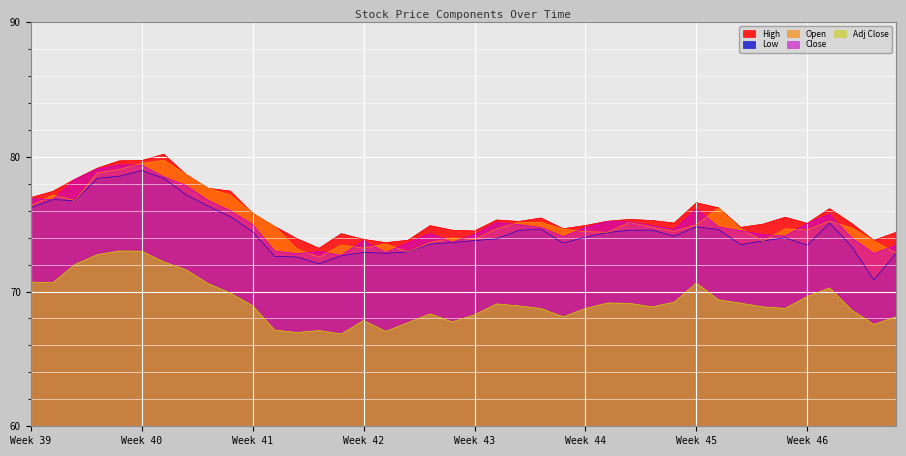

Which series has the largest range (max minus min)?

Low